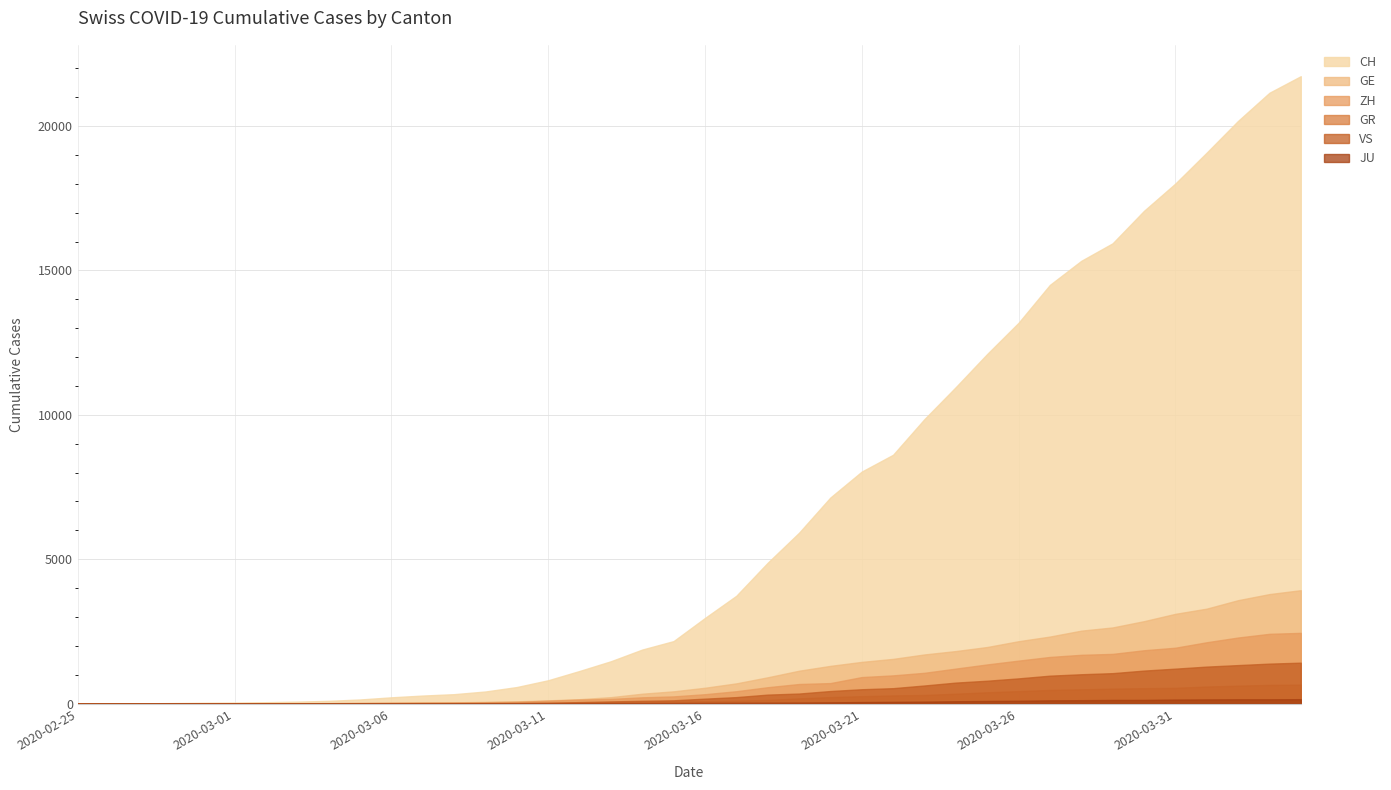

Which series changed the most between 2020-03-24 and 2020-04-03?

CH